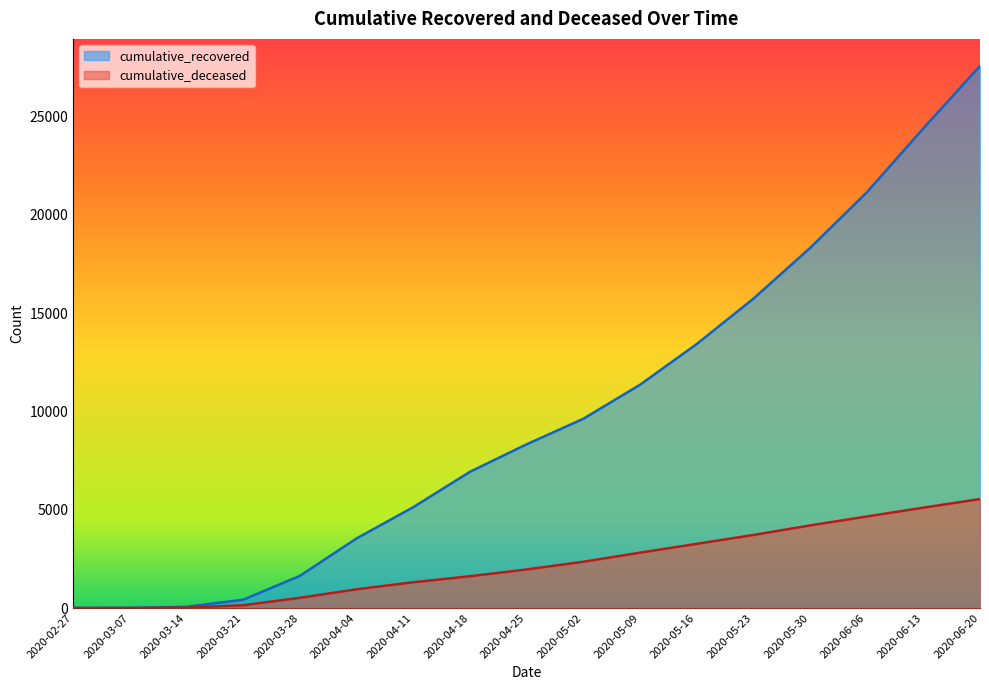

How many data points in cumulative_deceased are less than 1961?

8